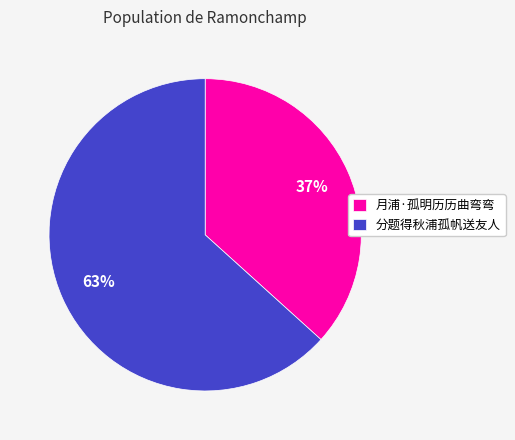

How many segments does this pie chart have?

2